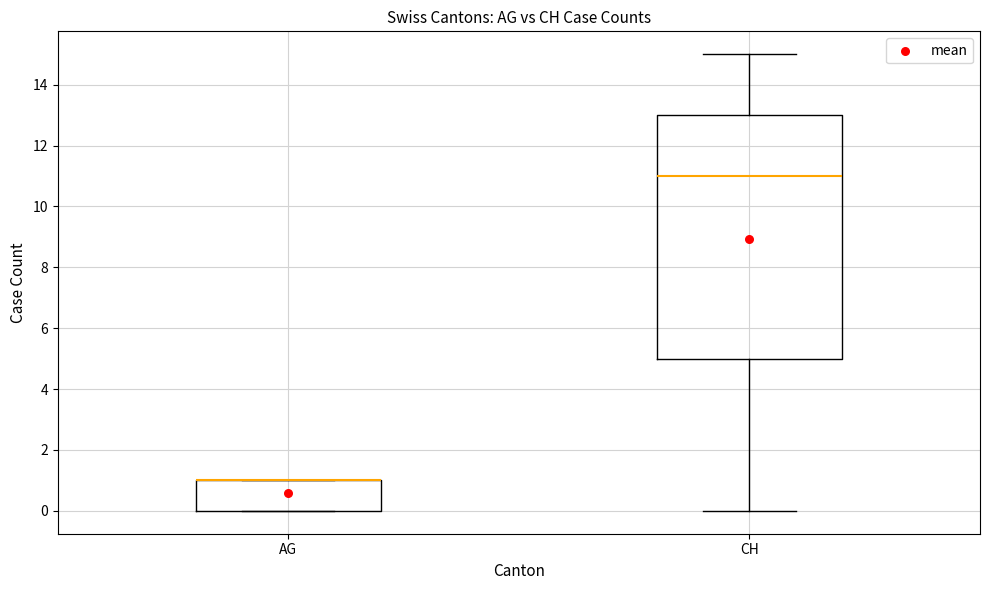

Which box is the tallest, from its lower edge to its upper edge?

CH